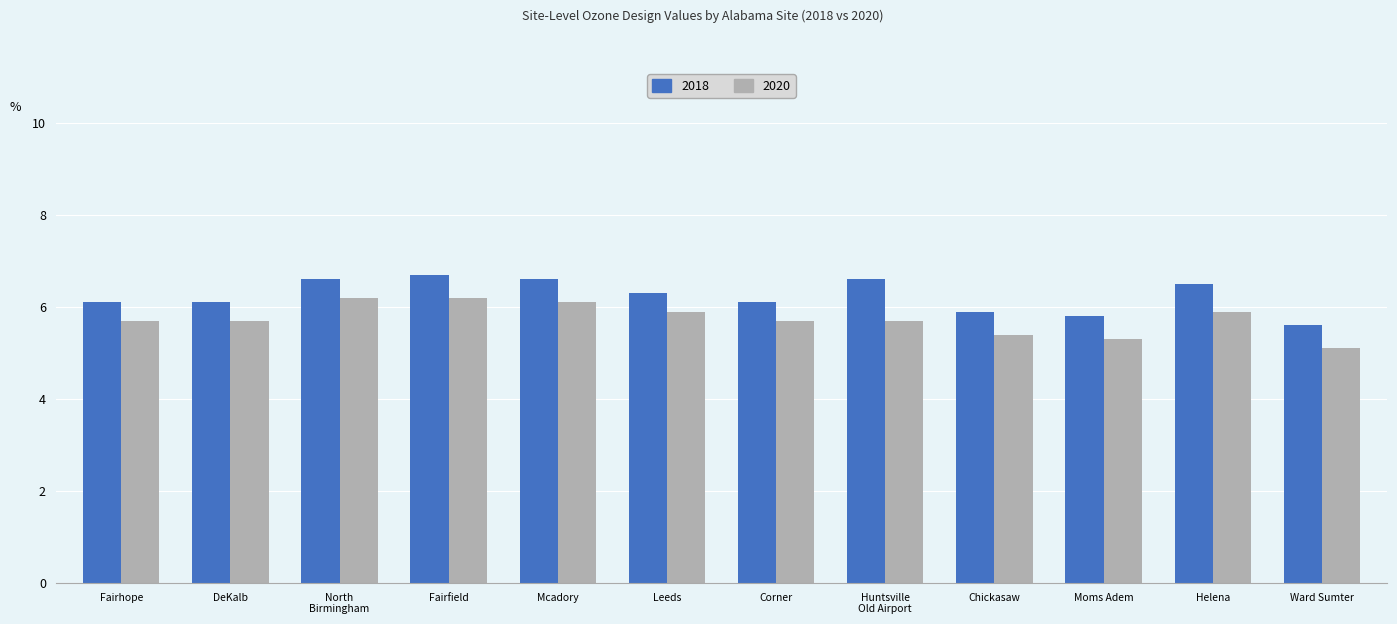

What is the total value across all series at Helena?

12.4